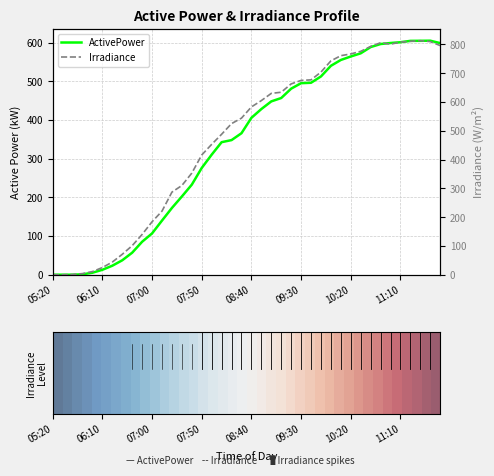

In Irradiance, how many points are lower than both neighbors (excluding endpoints)?

1